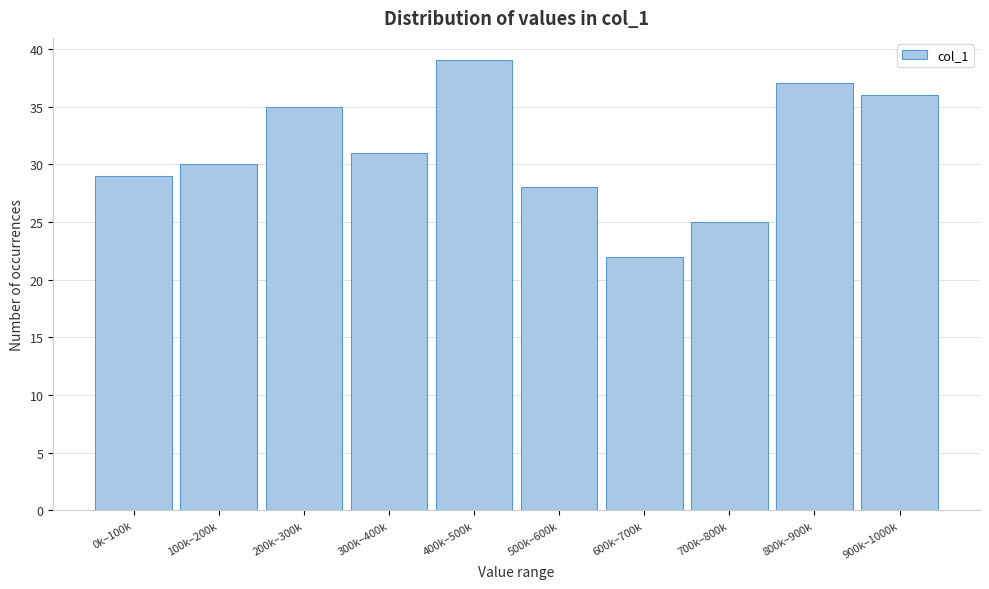

Reading right to left, list all the values displayed in this chart.

36	37	25	22	28	39	31	35	30	29